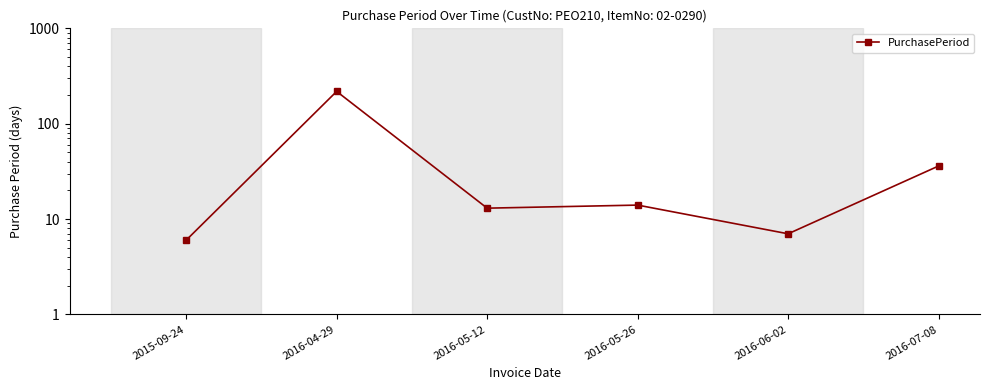

List the labels in order of value, largest first.

2016-04-29, 2016-07-08, 2016-05-26, 2016-05-12, 2016-06-02, 2015-09-24